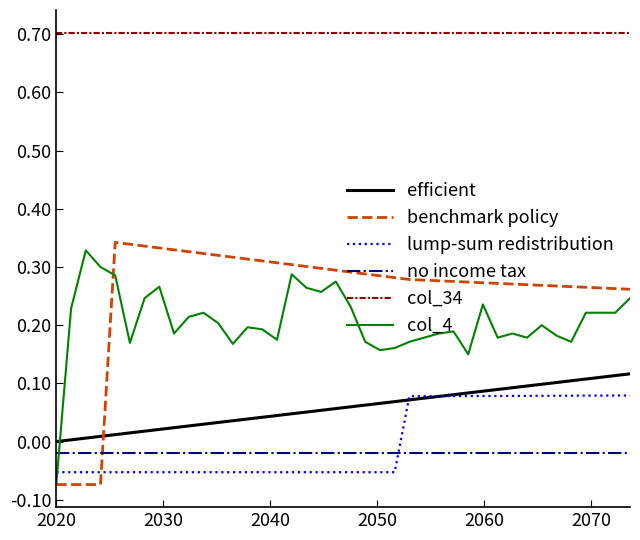

What is the greatest value displayed?

0.7